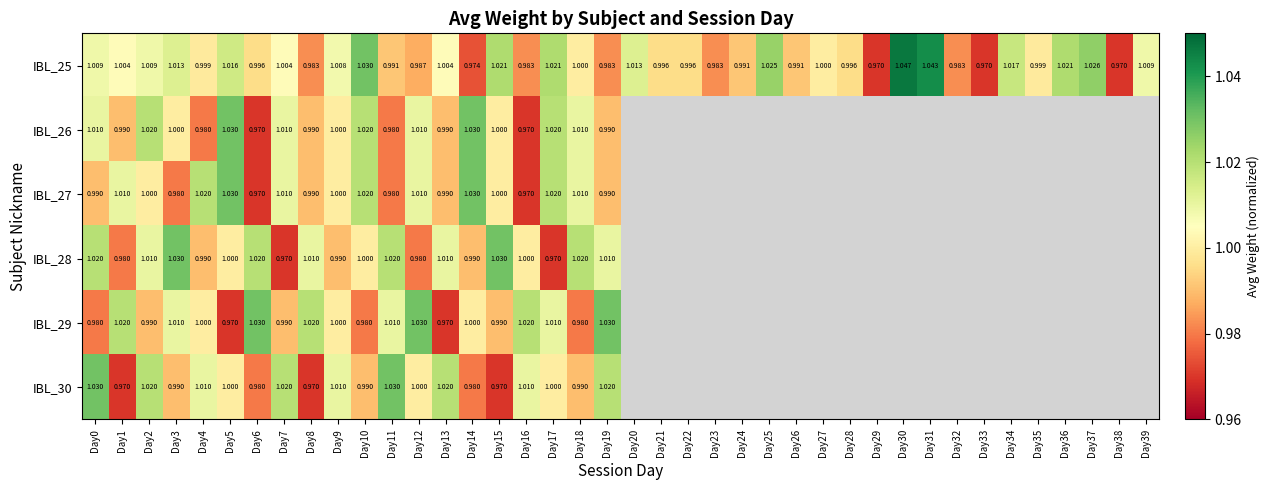

Is the value of IBL_28 at Day4 greater than the value of IBL_29 at Day6?

No